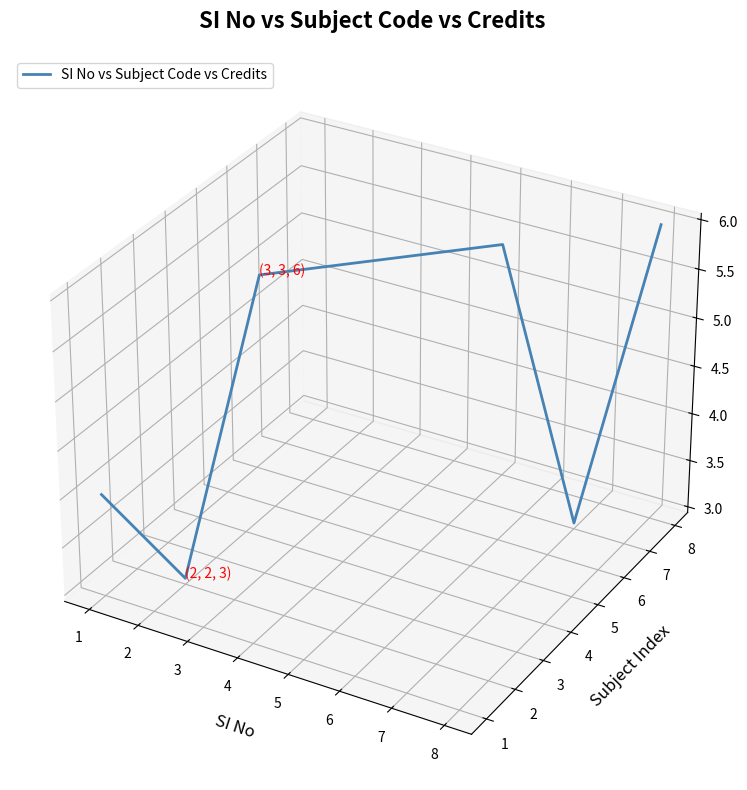

Count the number of categories in the chart.

8